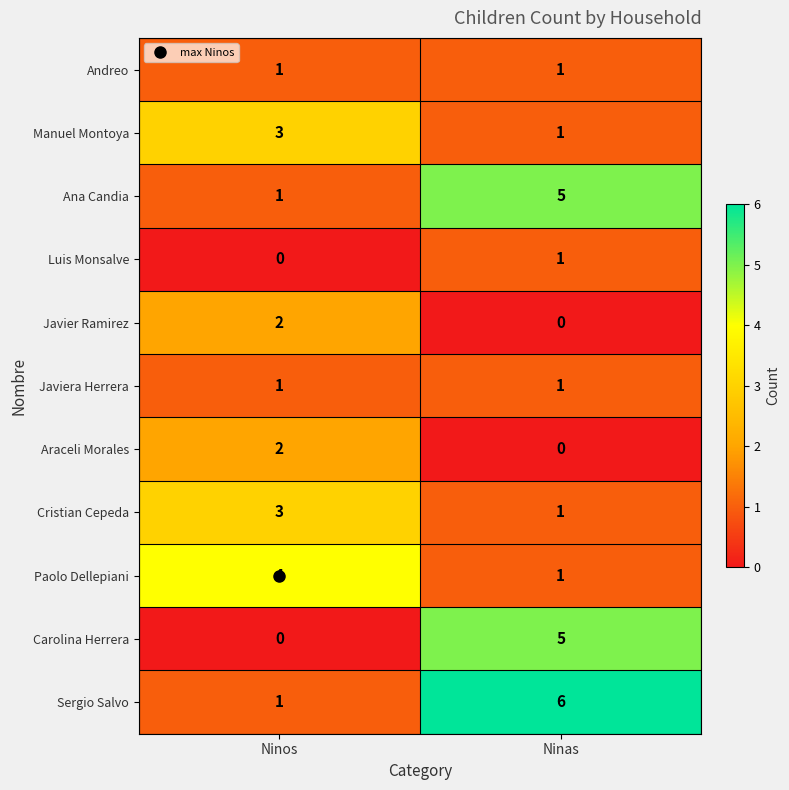

What is the difference between the highest and lowest values at Ninas?

6